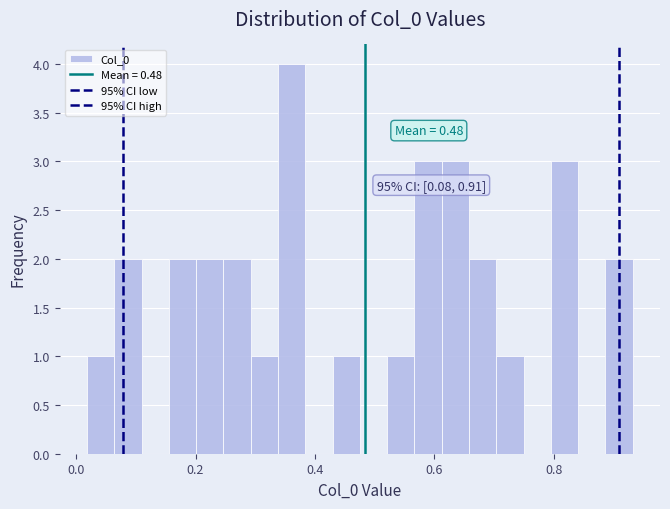

Read against the x-axis, roughly where is the centre of the tallest bar?

0.36